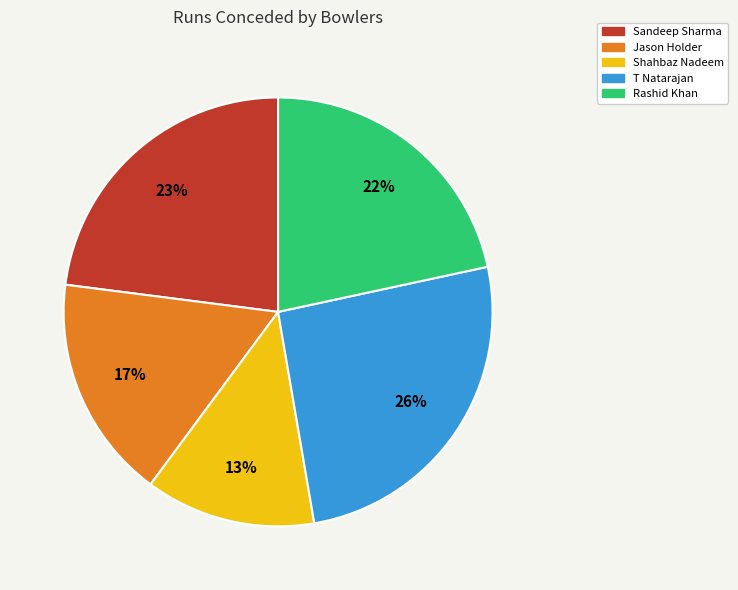

What is the ratio of the value at Jason Holder to the value at Rashid Khan?

0.8